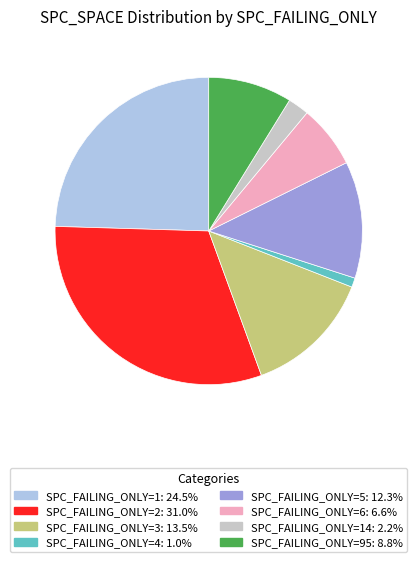

How many slices are in this pie chart?

8